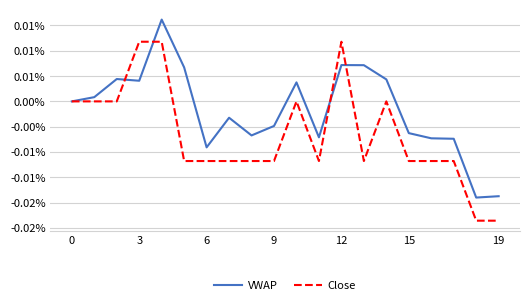

Which series has the largest range (max minus min)?

Close